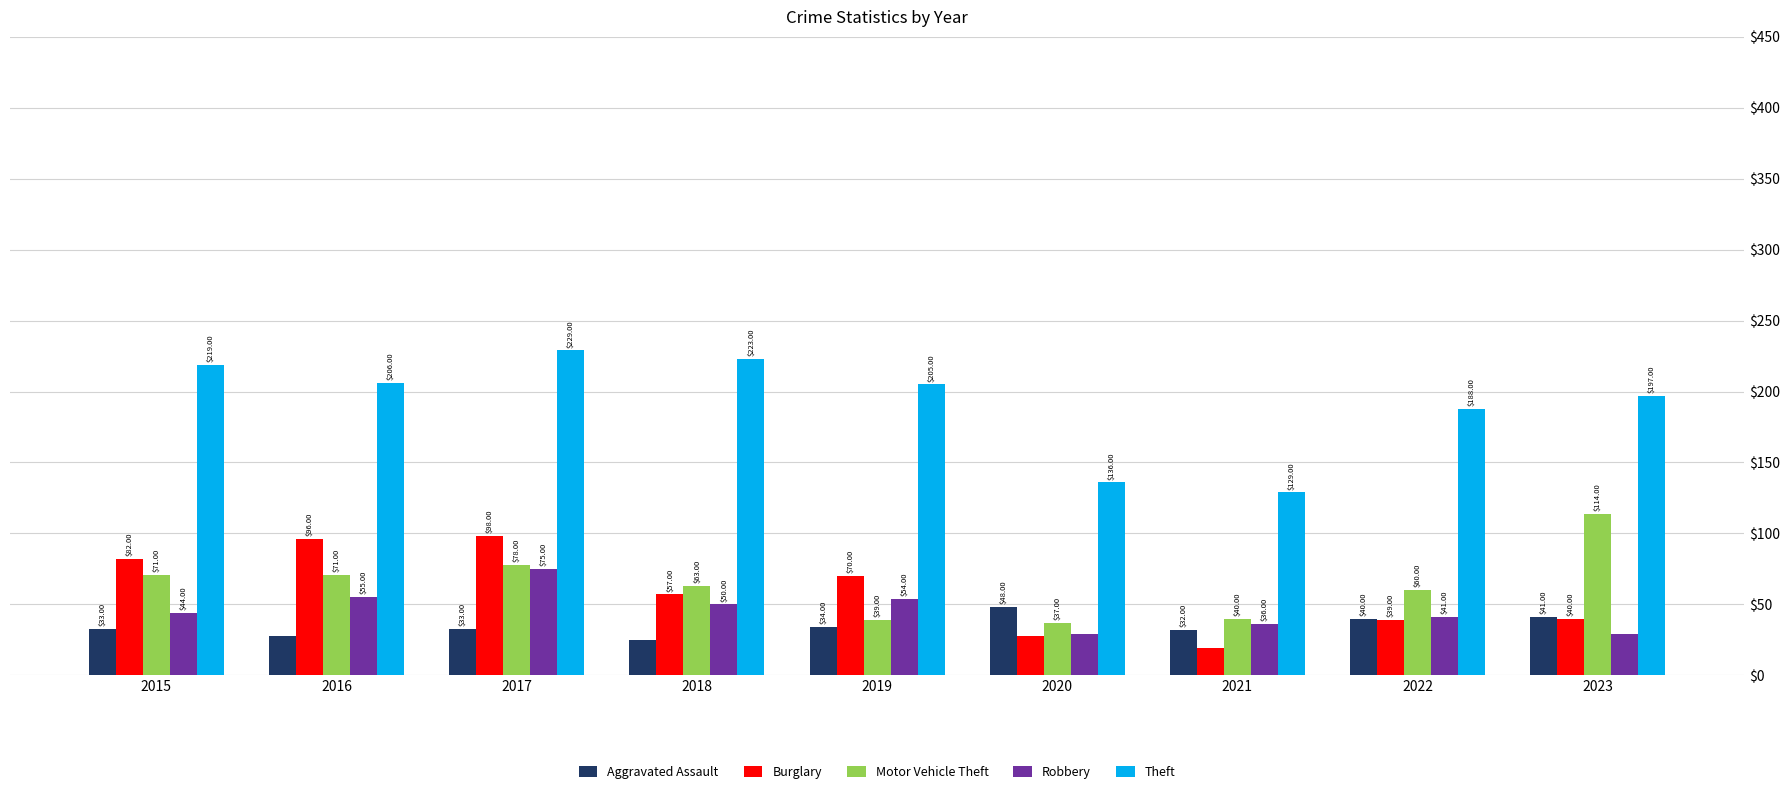

Reading left to right, transcribe all the data shown in this chart.

Aggravated Assault: 33	28	33	25	34	48	32	40	41
Burglary: 82	96	98	57	70	28	19	39	40
Motor Vehicle Theft: 71	71	78	63	39	37	40	60	114
Robbery: 44	55	75	50	54	29	36	41	29
Theft: 219	206	229	223	205	136	129	188	197